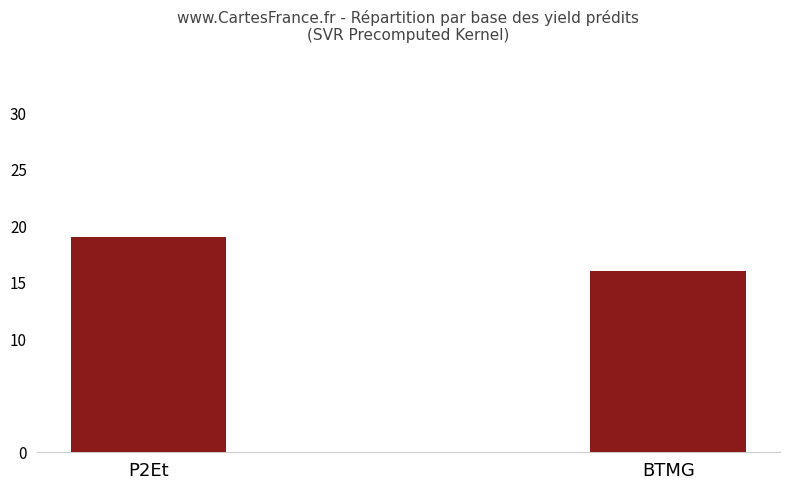

What is the value of the 2nd bar from the left?

16.0